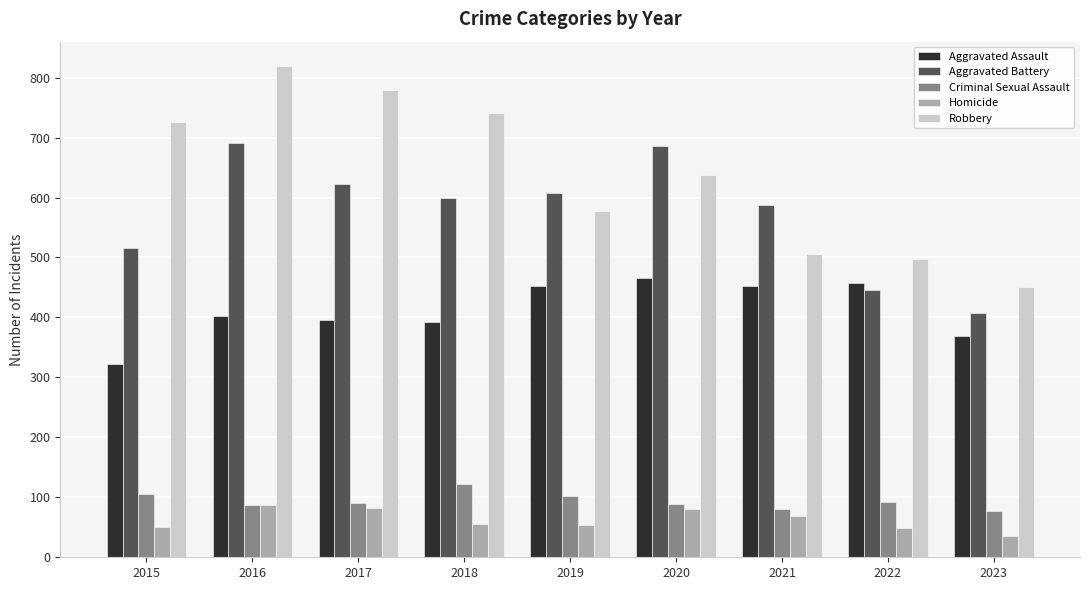

What is the maximum value shown in the chart?

819